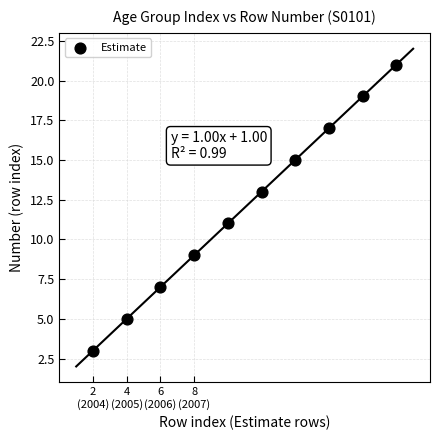

What is the average Y value?

12